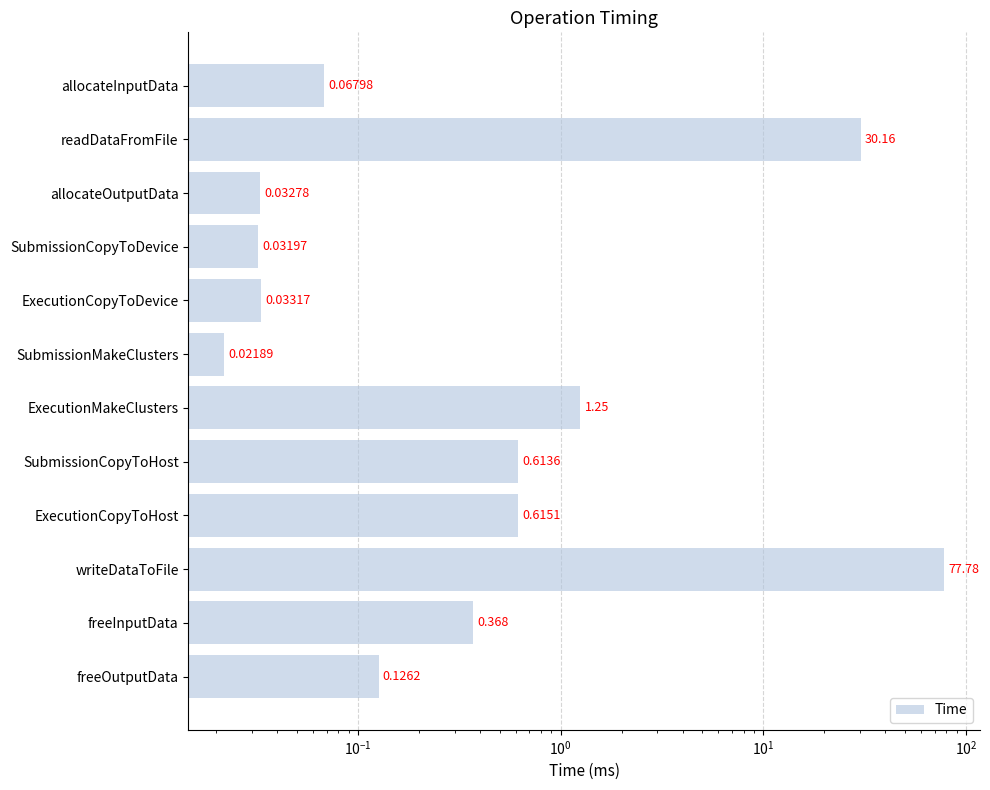

The value at ExecutionCopyToDevice is 0.0. True or false?

True